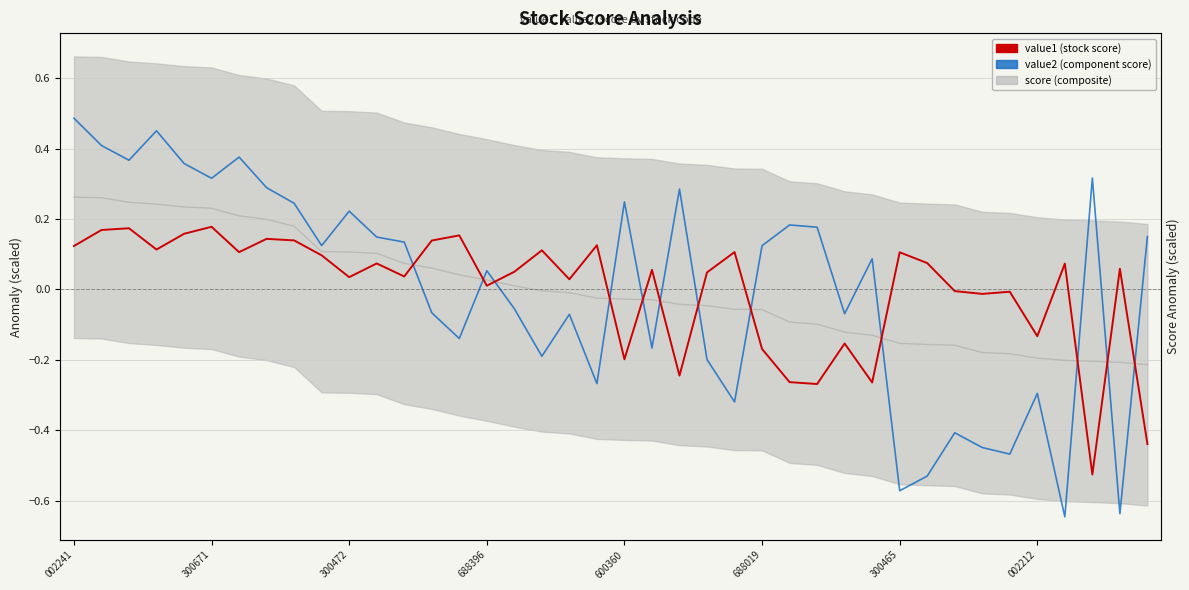

How many data points in value1 are less than 0?

13